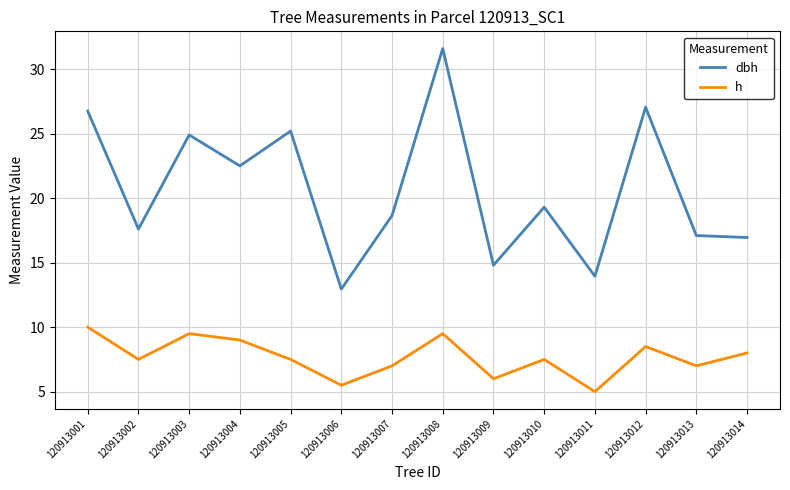

True or false: dbh and h cross at least once.

False